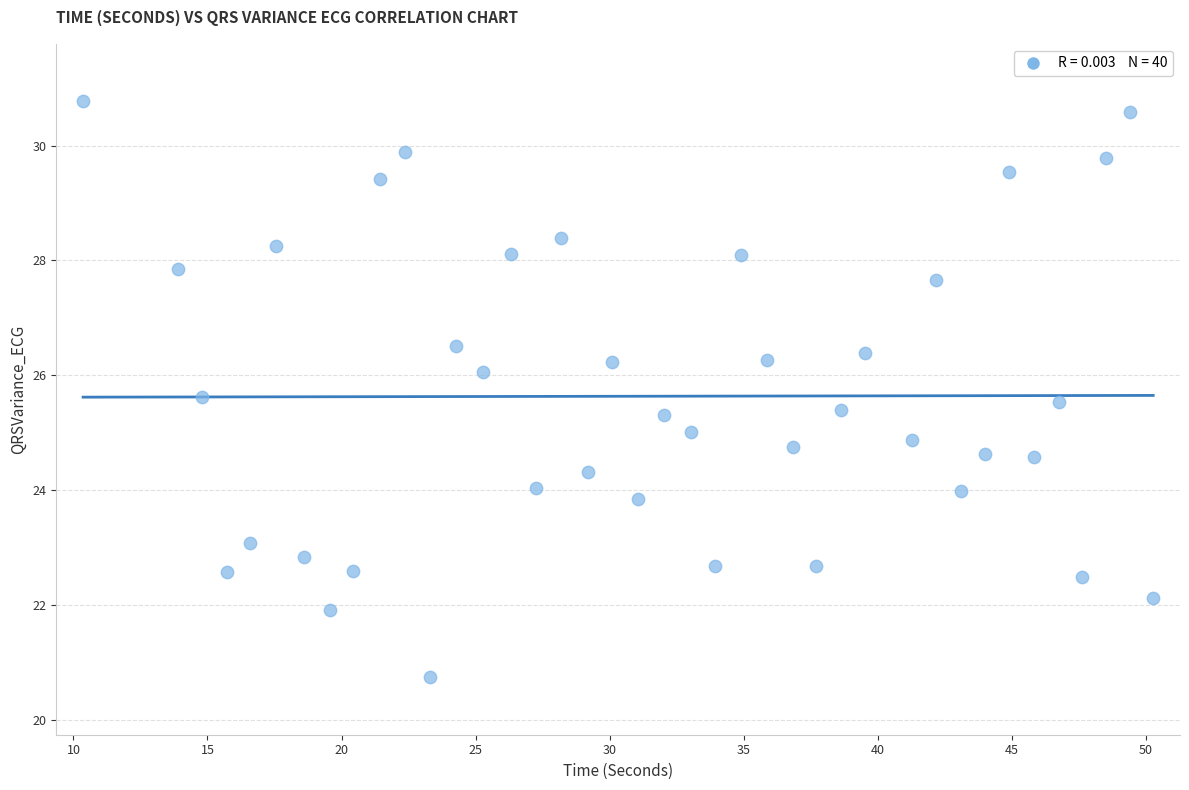

What is the range of X values (max minus min)?

39.9